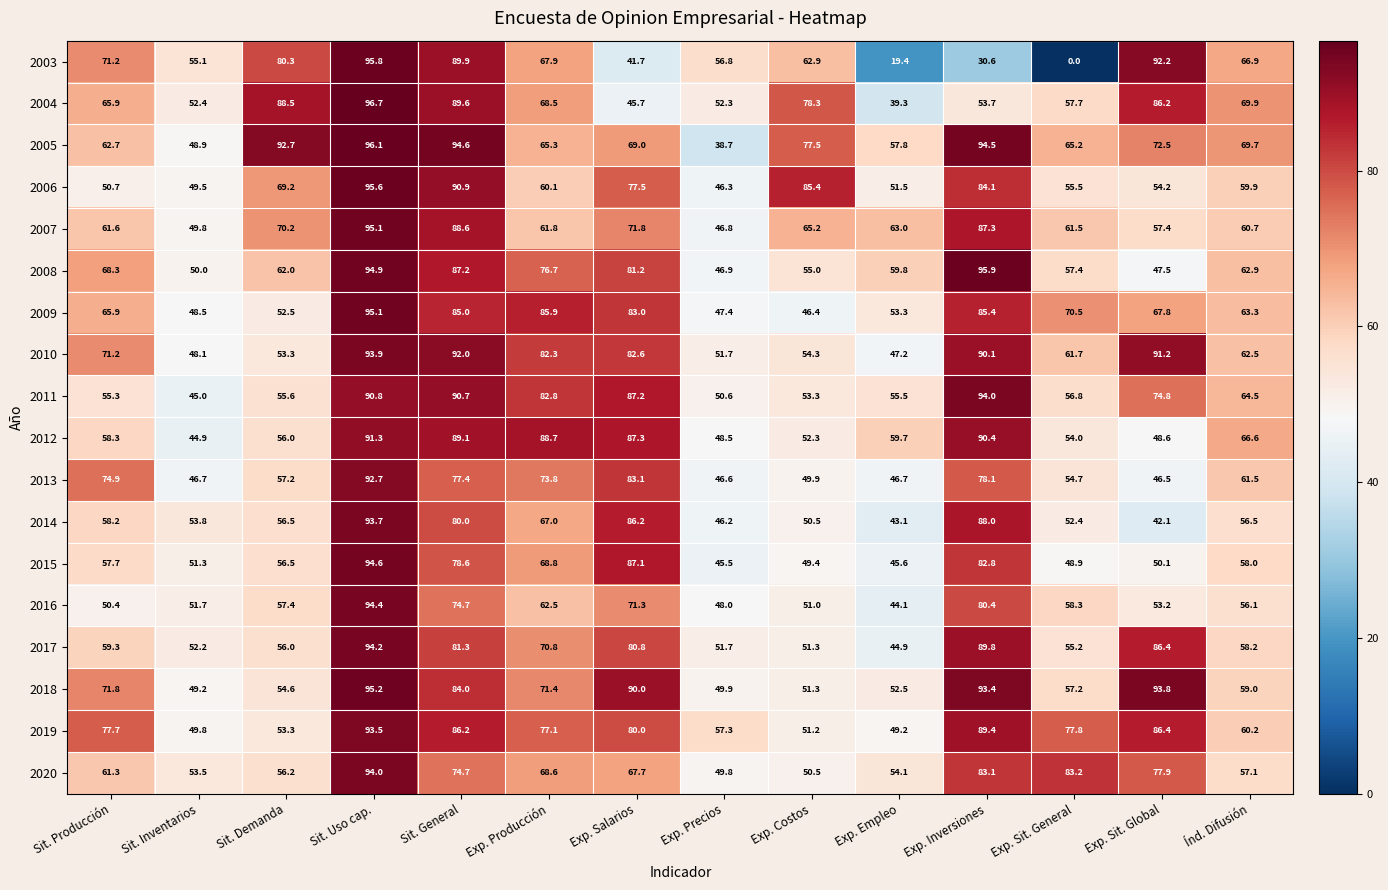

Between Exp. Precios and Exp. Sit. Global, which series saw the biggest shift?

2018